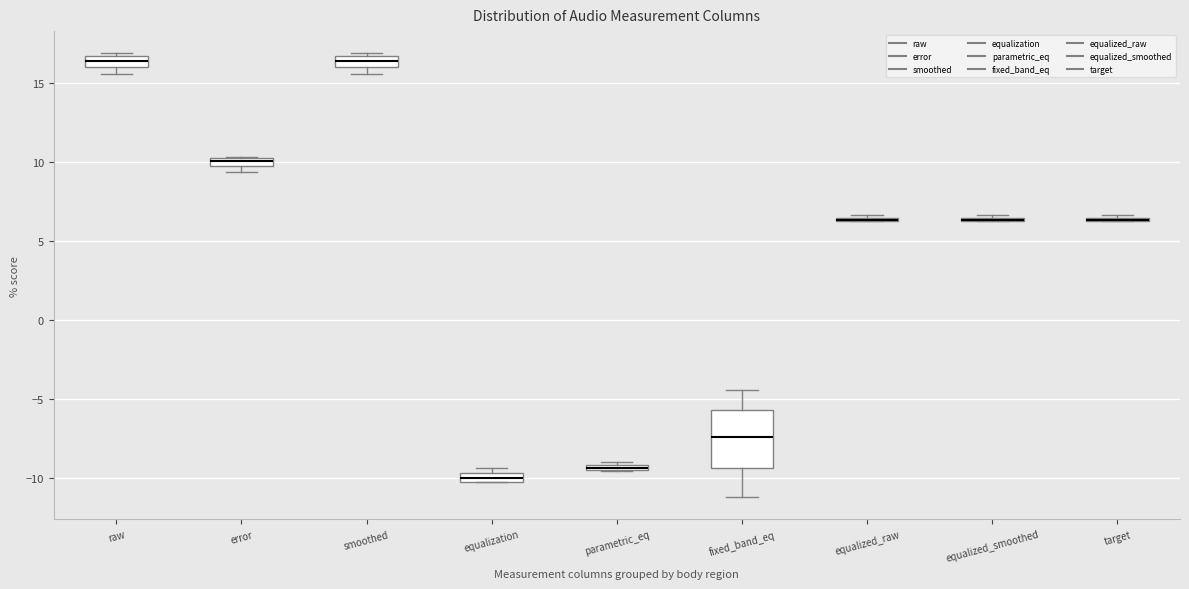

Which box is the tallest, from its lower edge to its upper edge?

fixed_band_eq